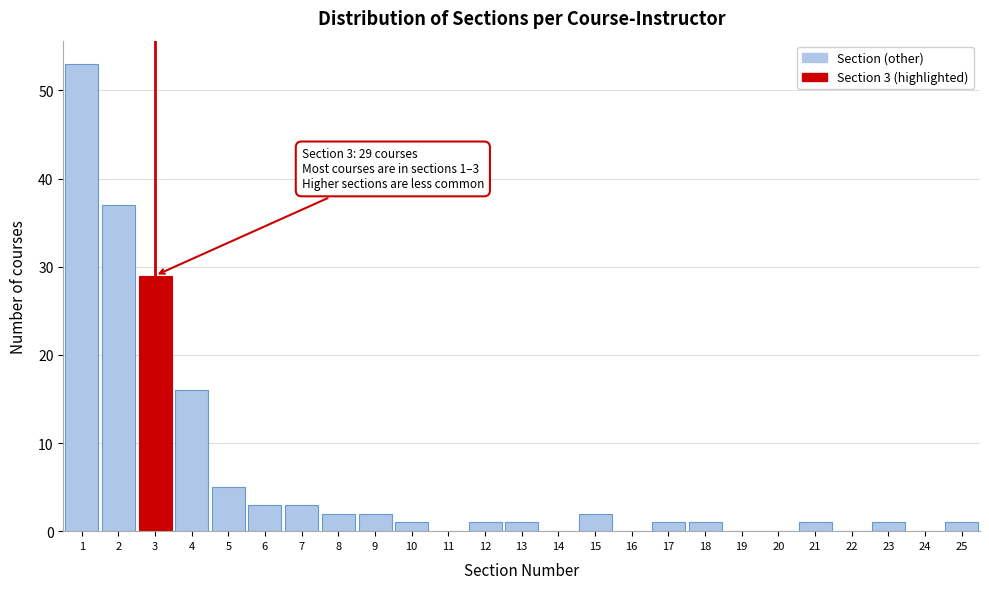

Which range on the x-axis has the tallest bar?

0.5 to 1.5